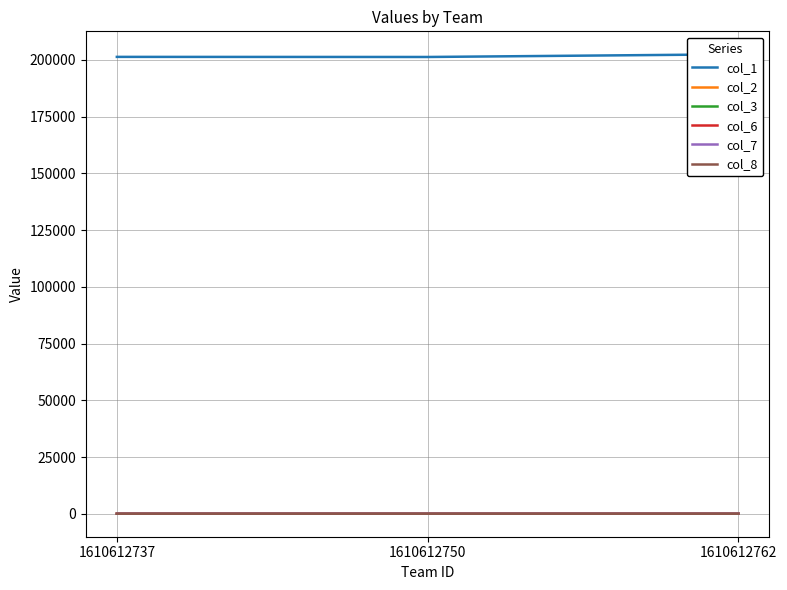

Which series changed the most between 1610612737 and 1610612750?

col_1